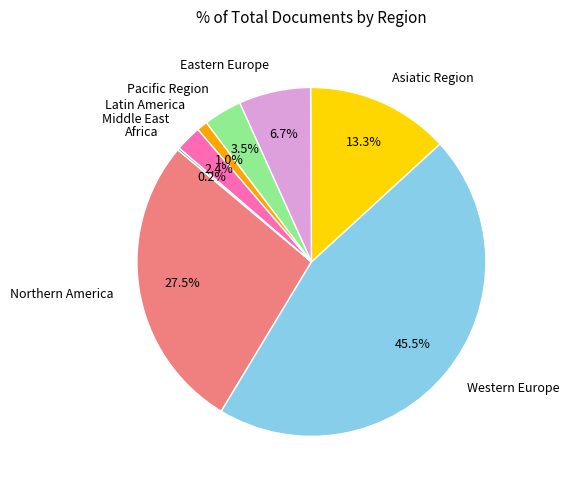

Which has a higher value, Western Europe or Latin America?

Western Europe